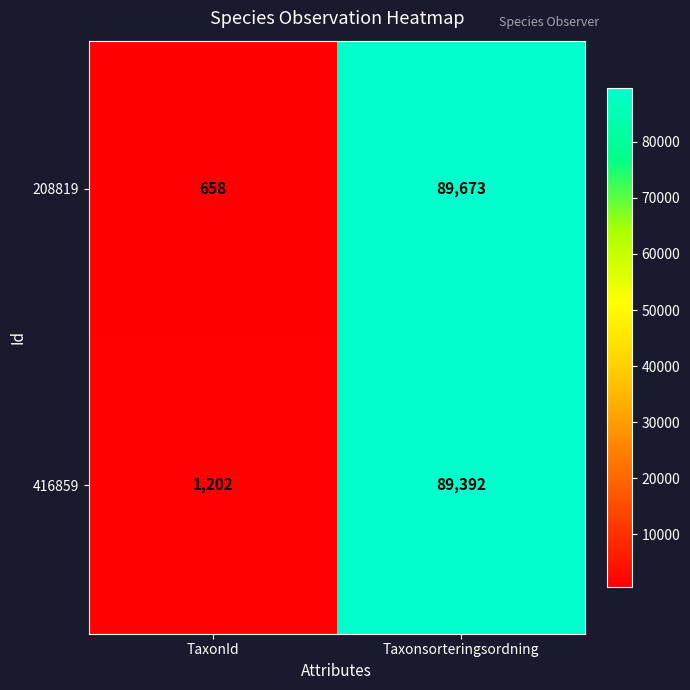

At which category does the chart reach its minimum across all series?

TaxonId